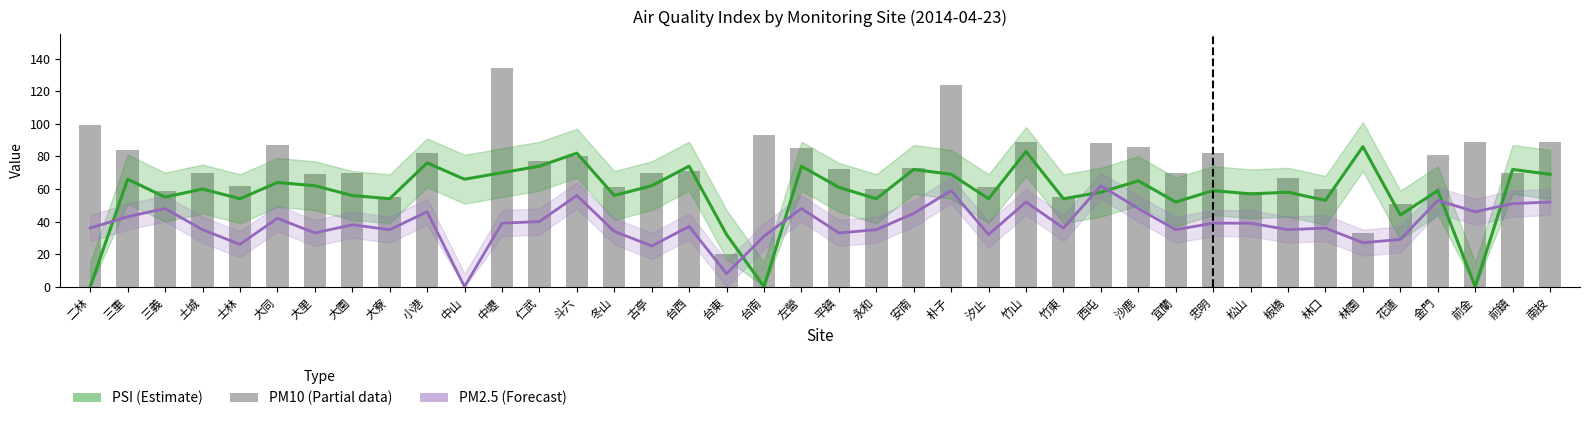

What is the sum of all PM10 values?

2886